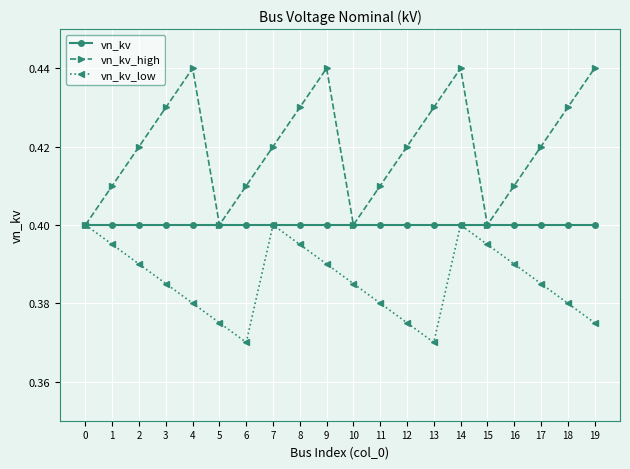

List the series in order of their overall mean, highest first.

vn_kv_high, vn_kv, vn_kv_low